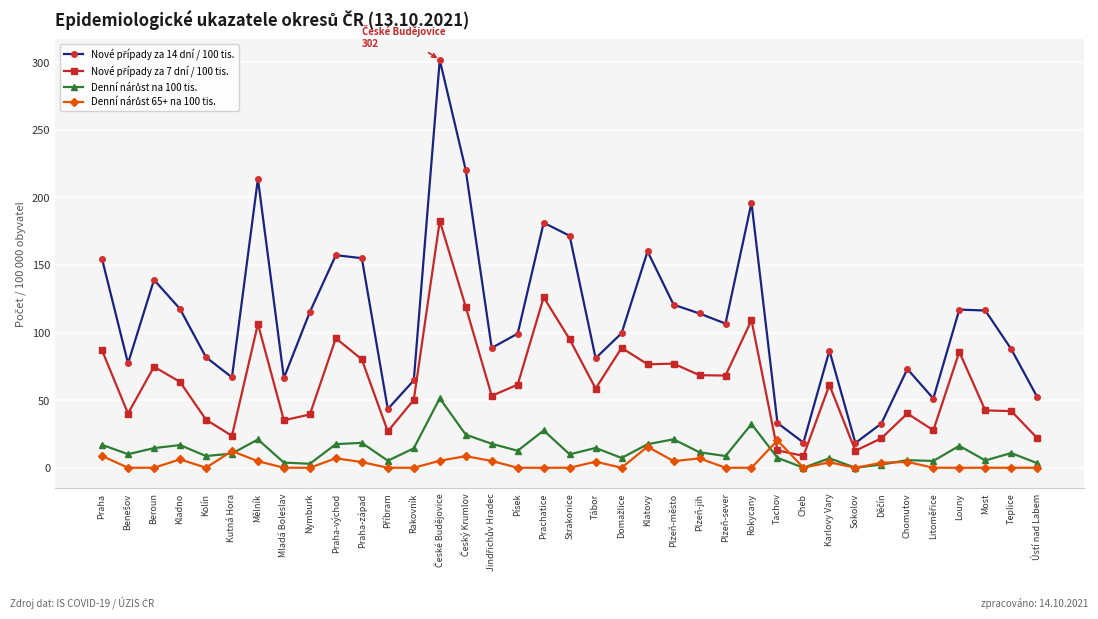

At how many categories does at least one series exceed 208?

3